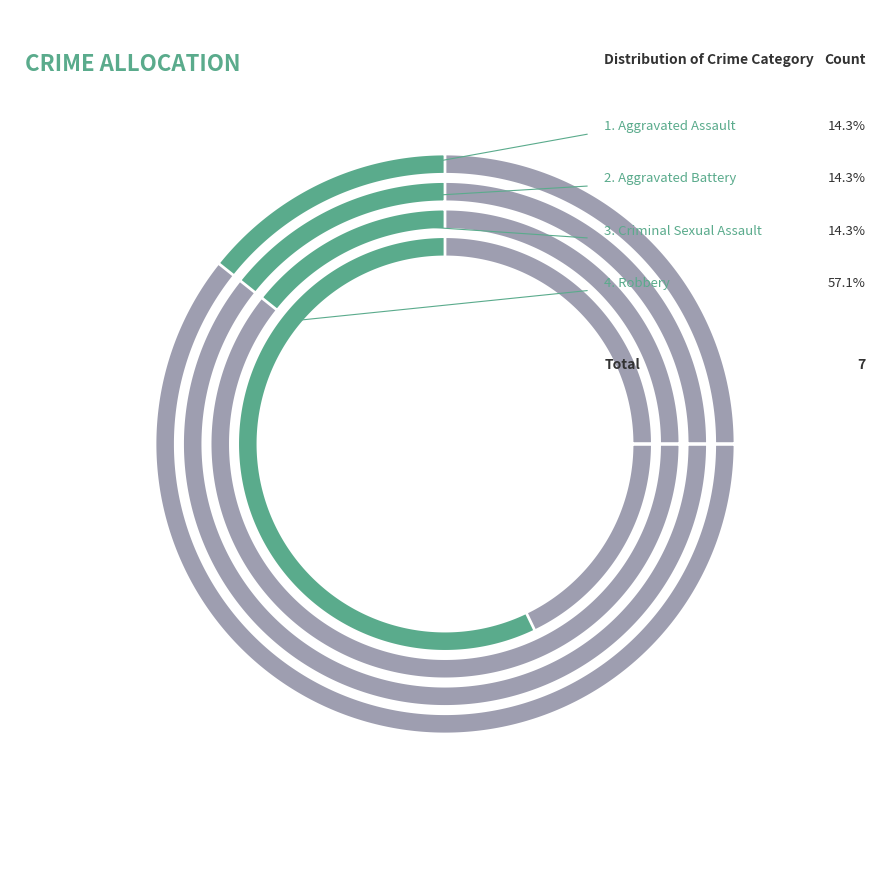

True or false: Aggravated Battery accounts for 14% of the total.

True